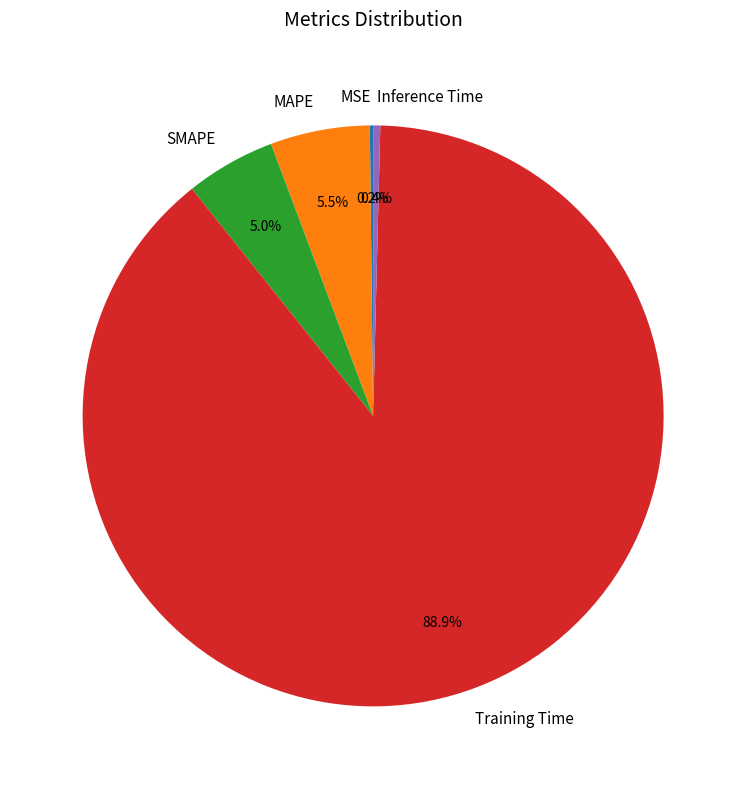

Is there a majority slice in this chart?

Yes